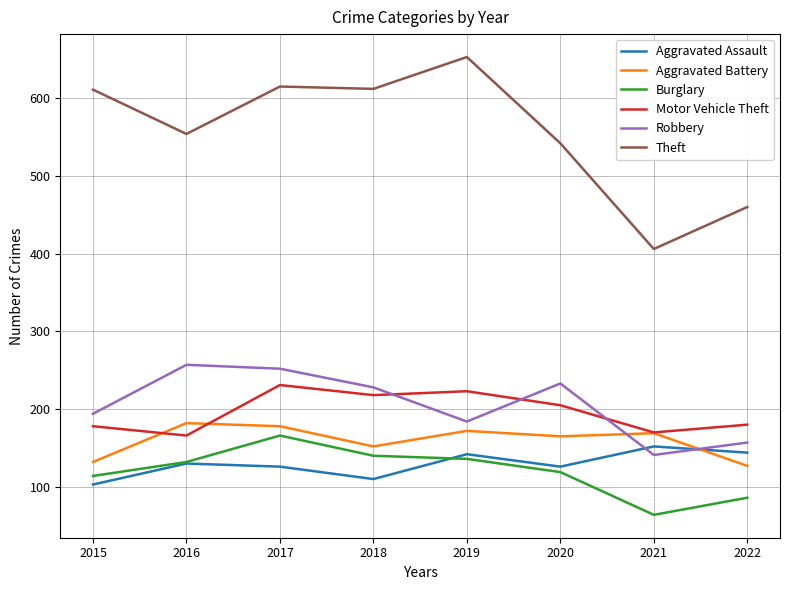

True or false: Robbery and Burglary intersect in this chart.

False